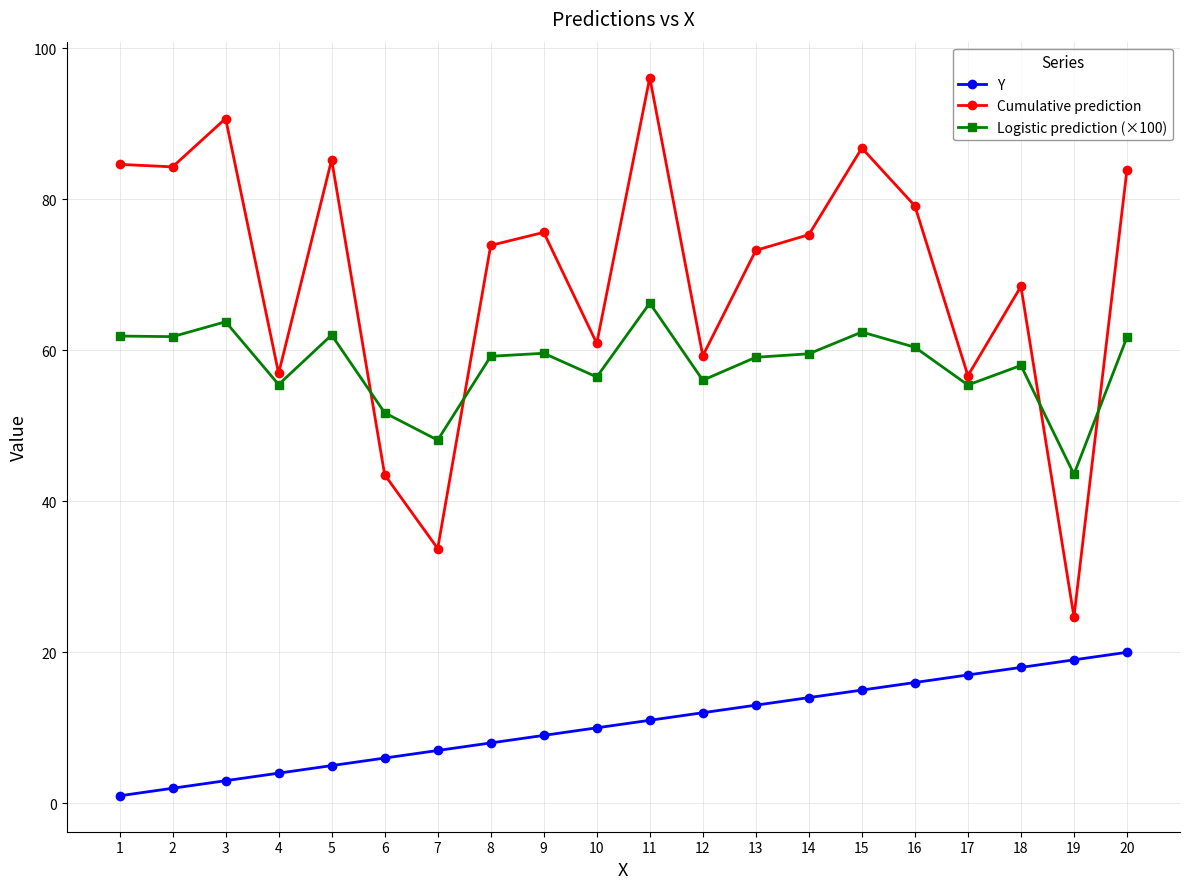

Does the chart have visible grid lines?

Yes